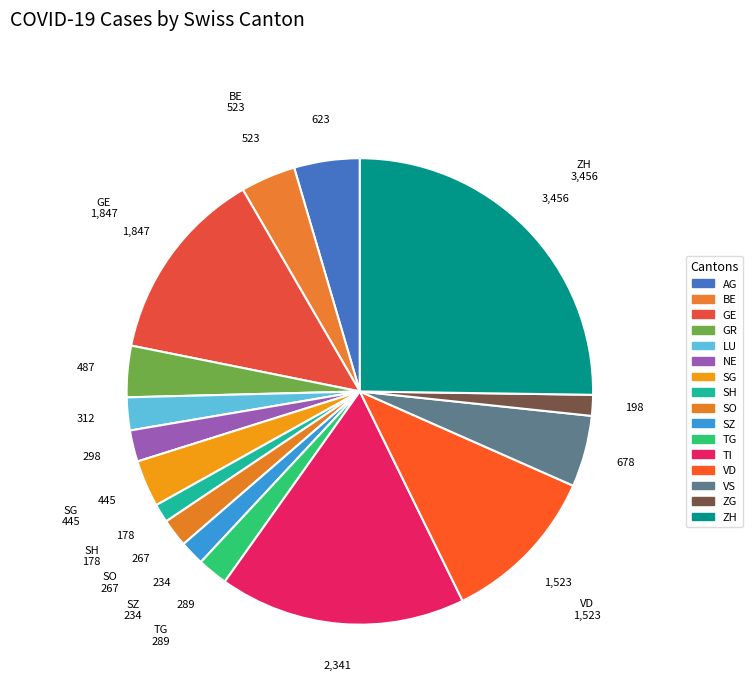

Which slice is the largest?

ZH